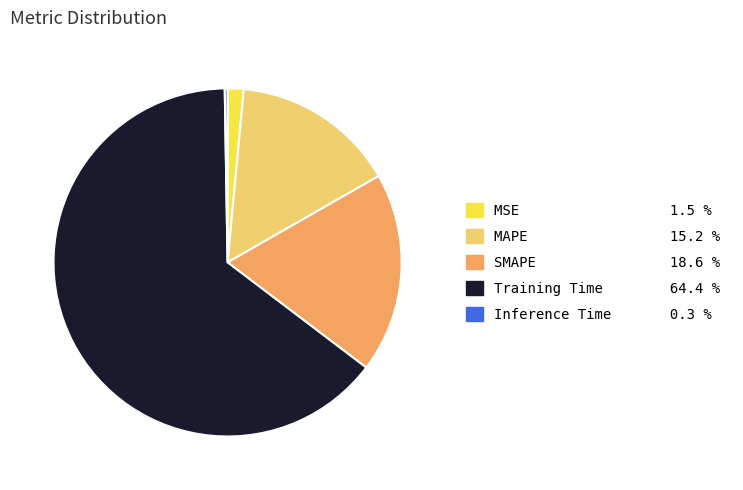

Is MAPE 15.2 % the majority of the pie?

No